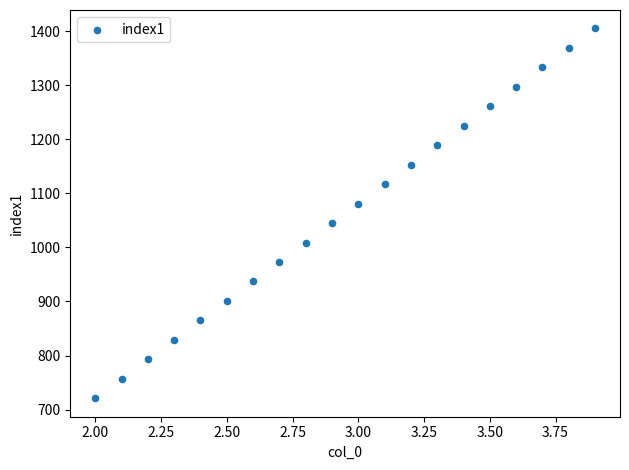

What is the range of Y values (max minus min)?

684